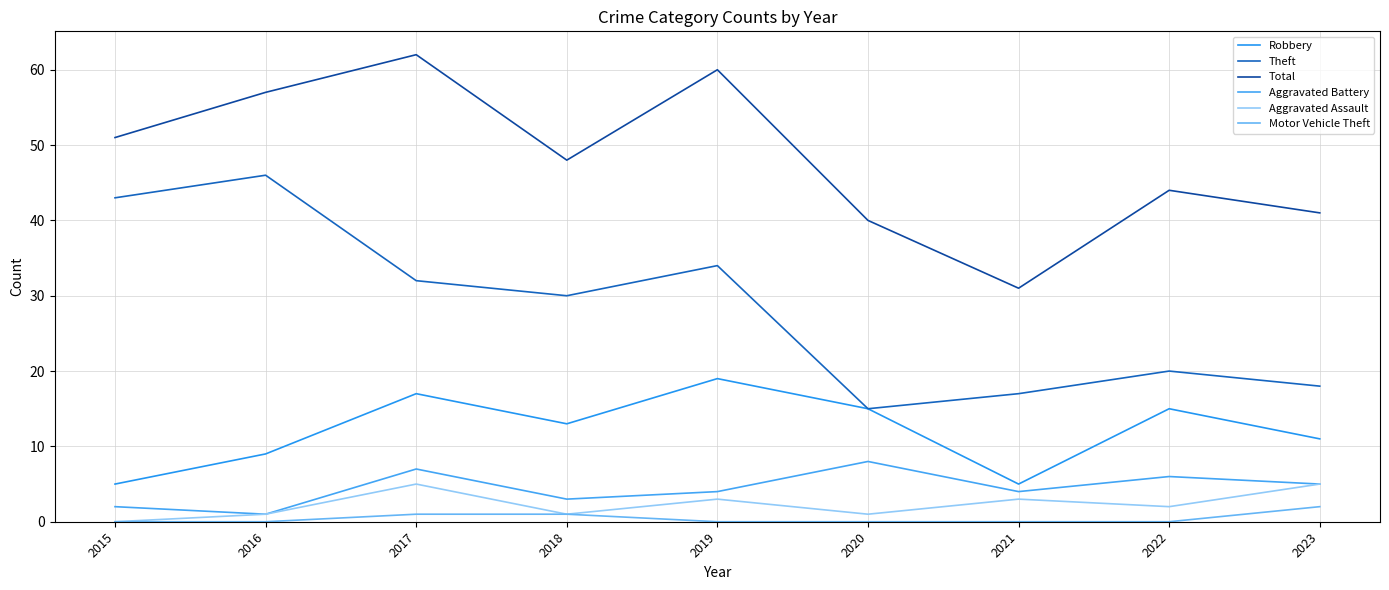

At which label does Aggravated Battery first exceed 4?

2017